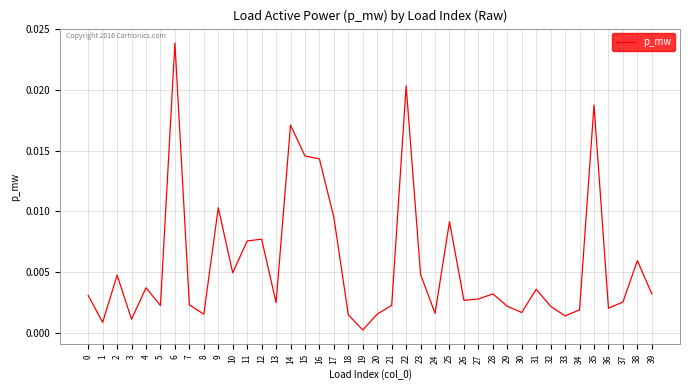

Between 35 and 4, which is larger?

35